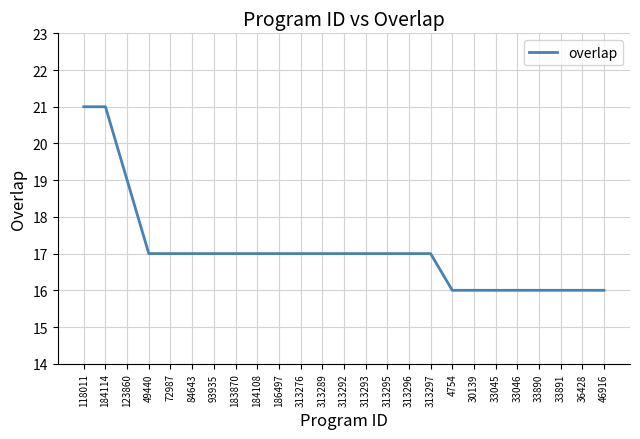

What is the change in value from 313276 to 33046?

-1